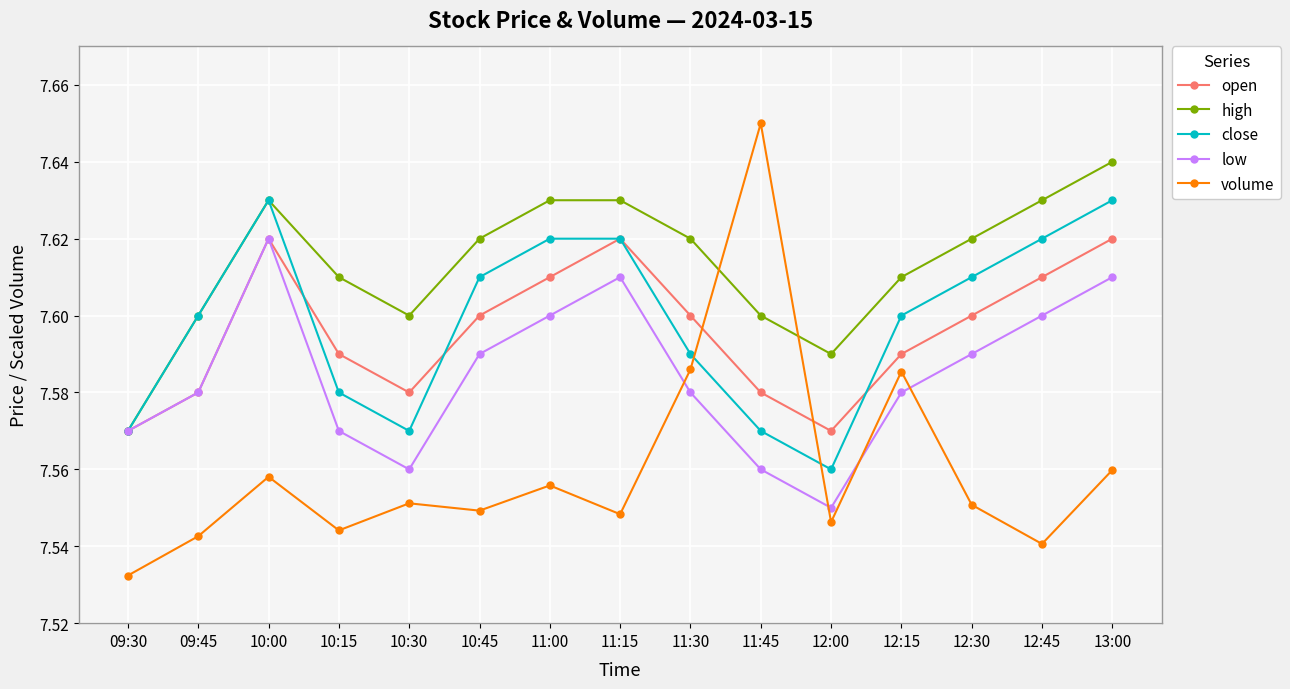

What is the sum of all low values?

113.8